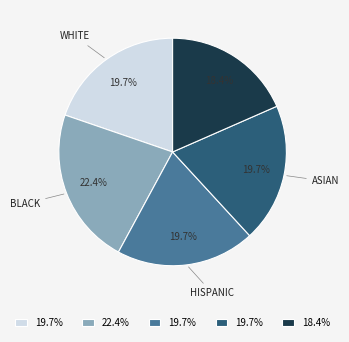

How many segments does this pie chart have?

5